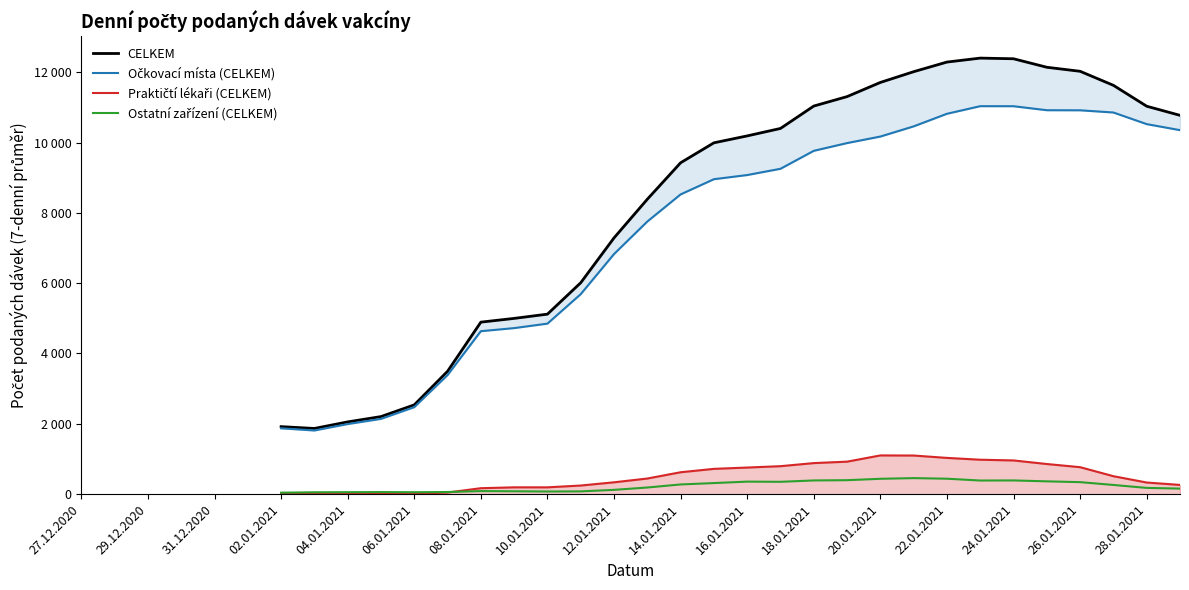

Is the value of Praktičtí lékaři (CELKEM) at 10.01.2021 greater than the value of CELKEM at 22.01.2021?

No